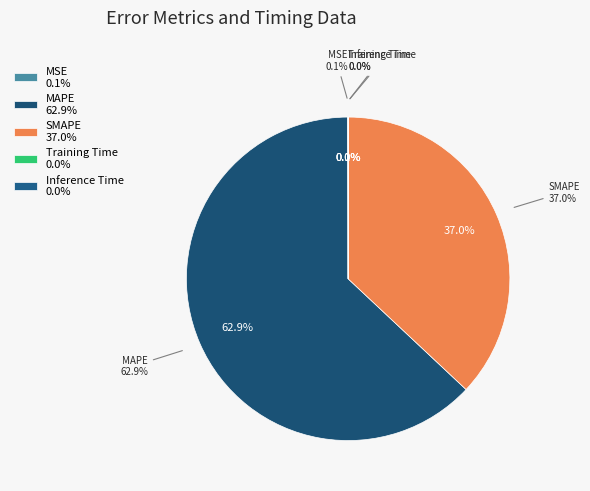

To the nearest percent, what is the average slice percentage?

20%